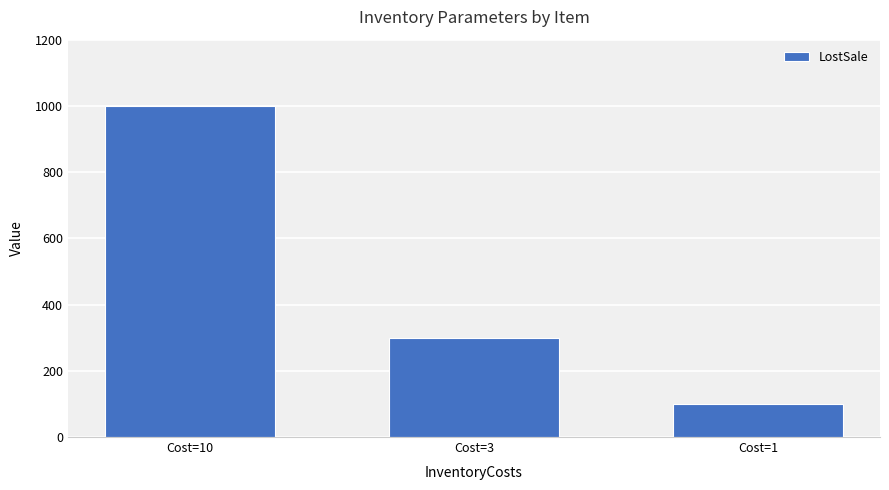

How many bars are there in total?

3